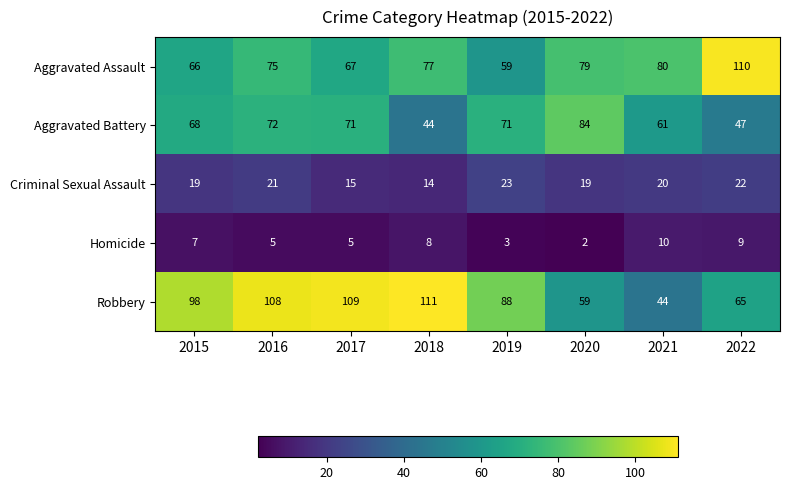

What is the sum of all Homicide values?

49